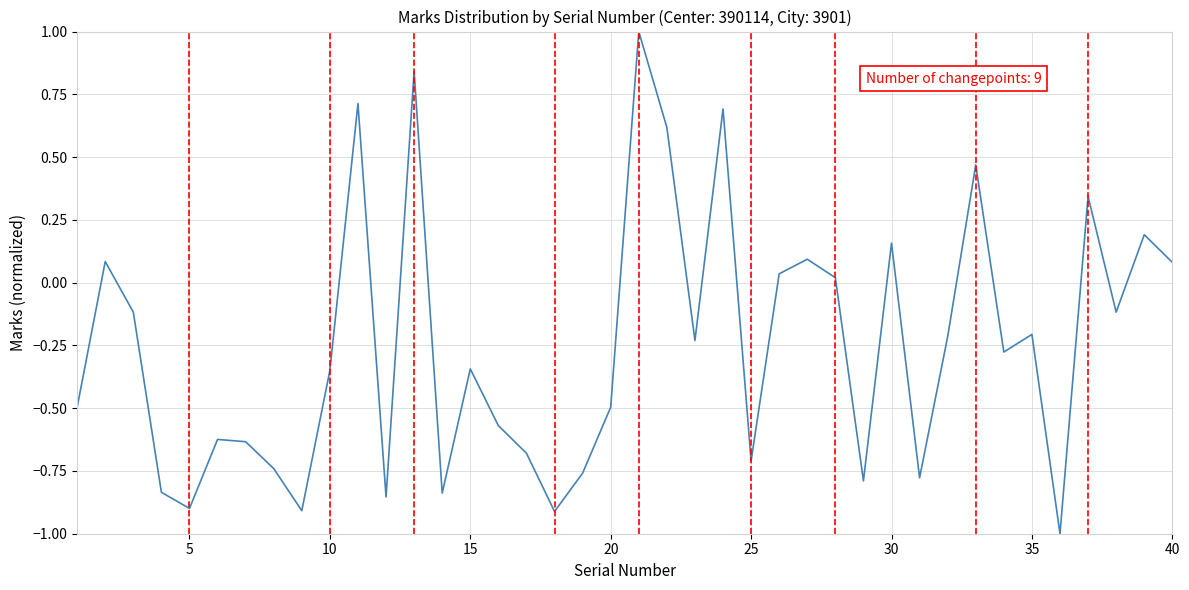

True or false: the data has more than 0 interior local peaks.

True